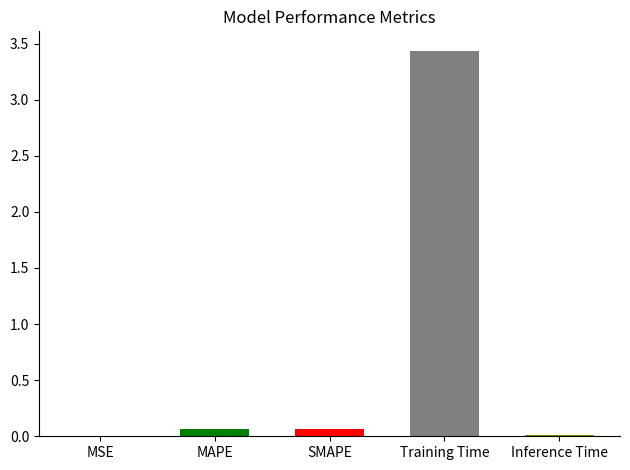

How many data points does each series have?

5